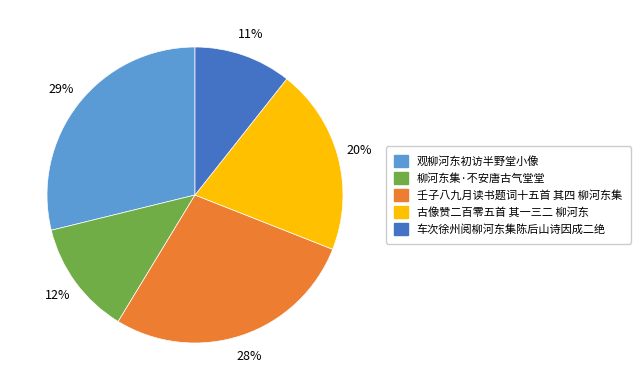

Is it true that 车次徐州阅柳河东集陈后山诗因成二绝 is 11% of the pie?

True